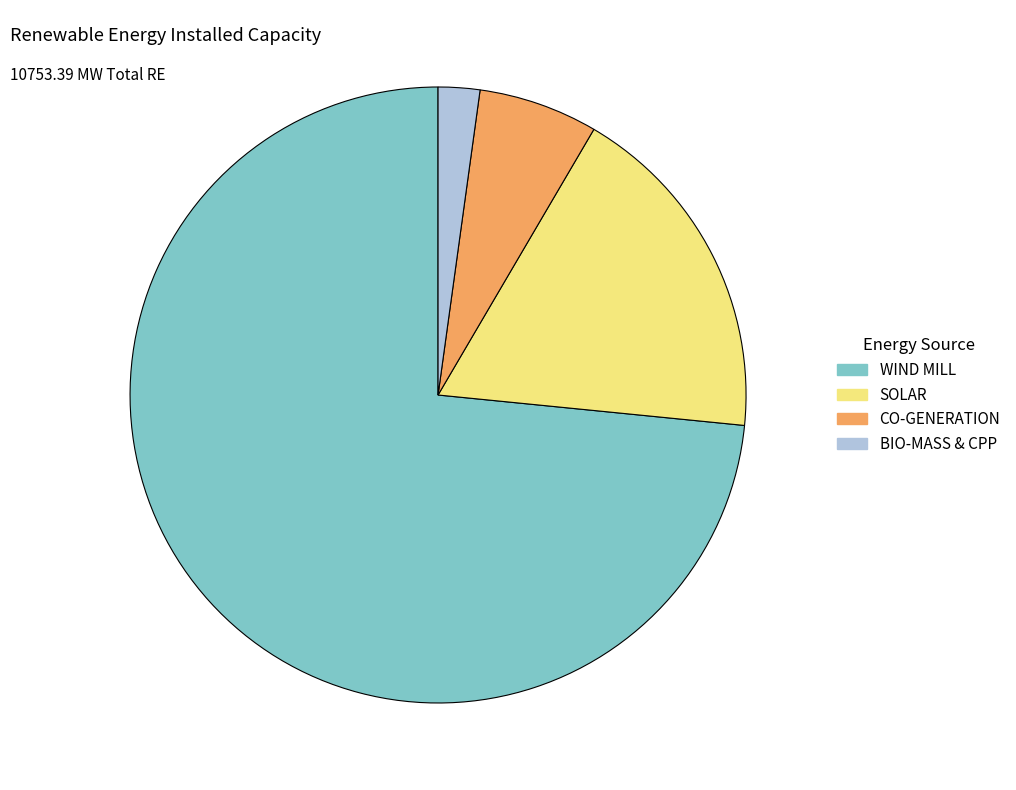

What is the majority slice?

WIND MILL